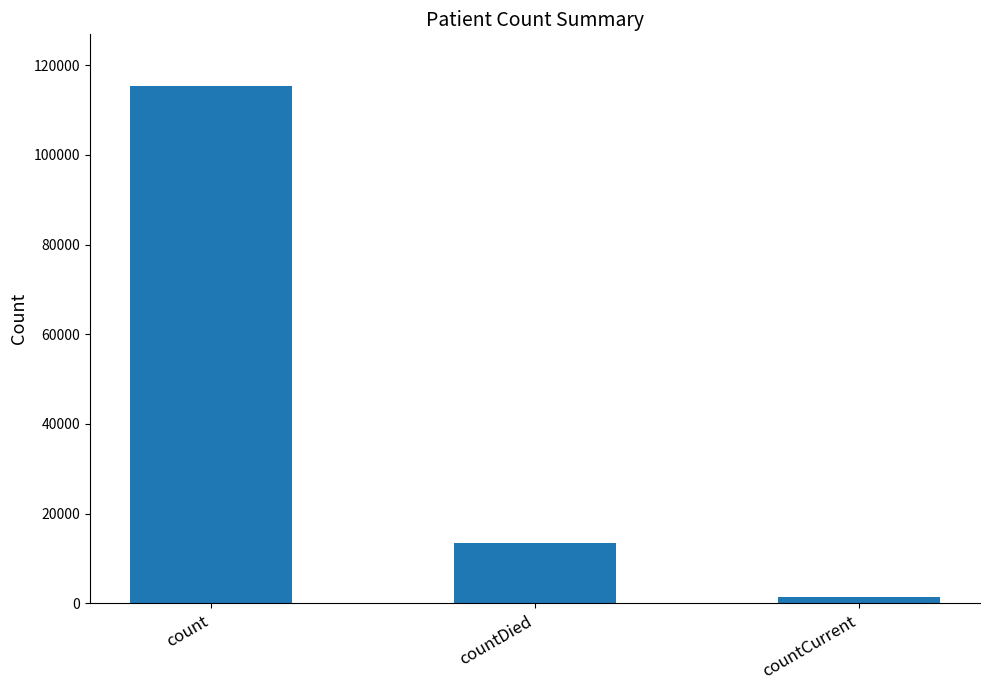

What is the value of the 2nd bar from the left?

13343